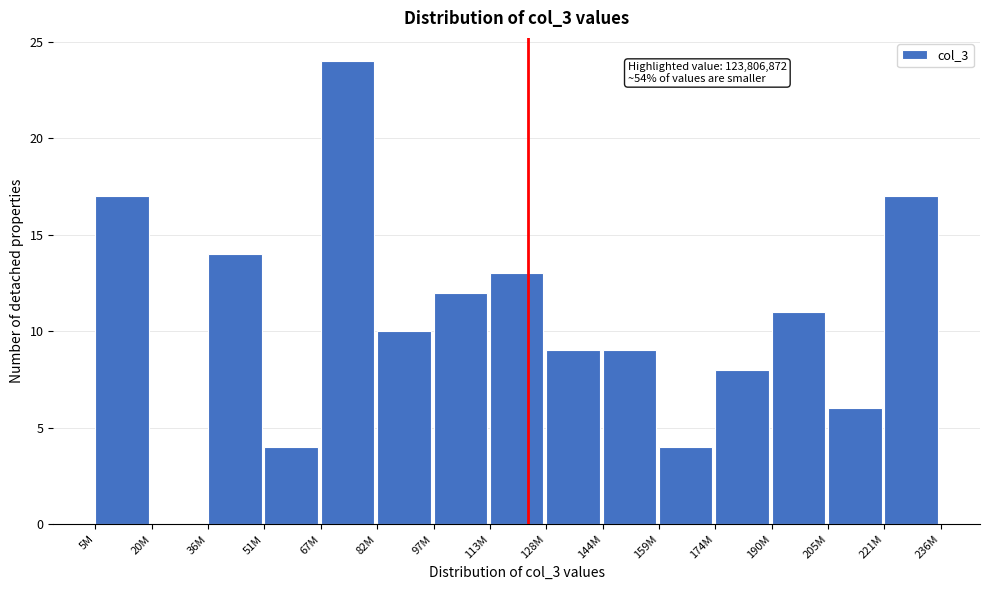

Reading left to right, transcribe all the data shown in this chart.

5M=17	20M=0	36M=14	51M=4	67M=24	82M=10	97M=12	113M=13	128M=9	144M=9	159M=4	174M=8	190M=11	205M=6	221M=17